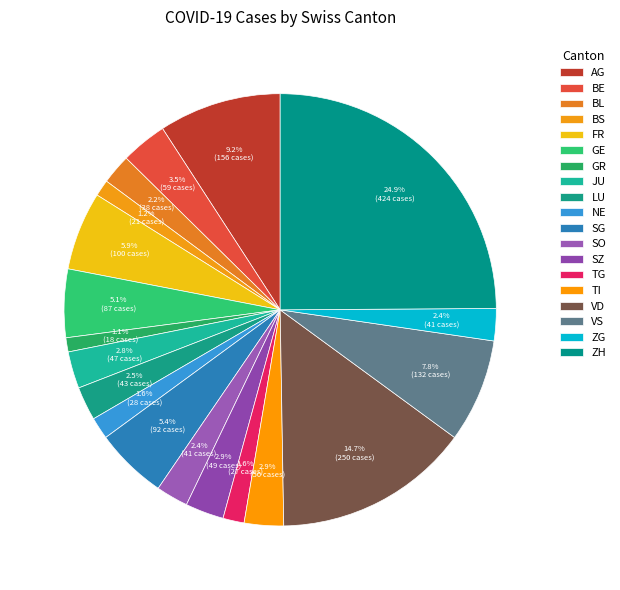

What percentage do BE and NE together represent?

5.1%